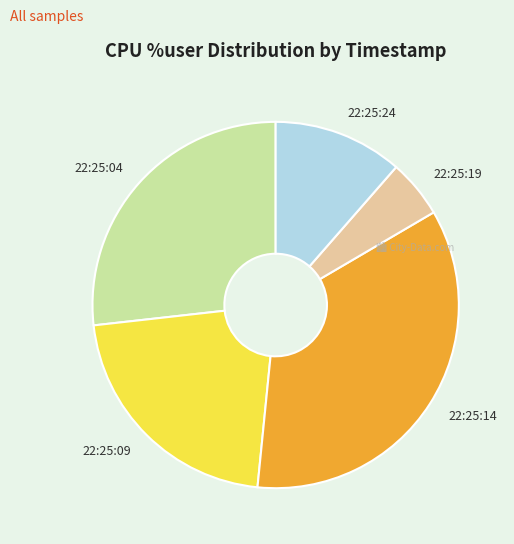

Is there any slice that represents more than half of the pie?

No